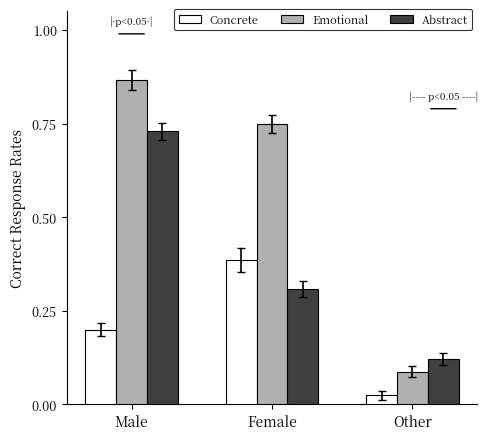

What is the label of the 2nd bar from the left?

Female